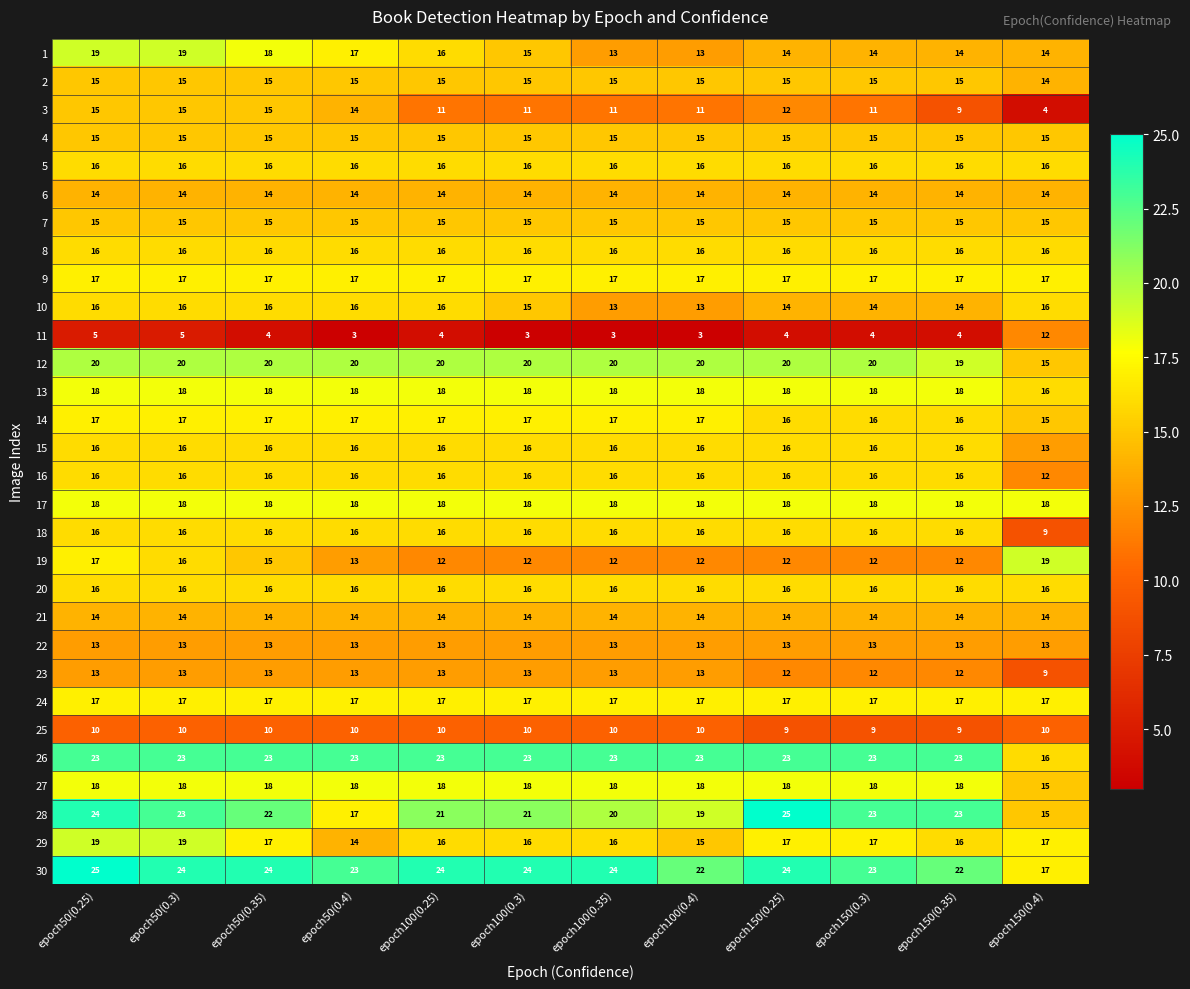

What is the spread (max minus min) of values at epoch100(0.25)?

20